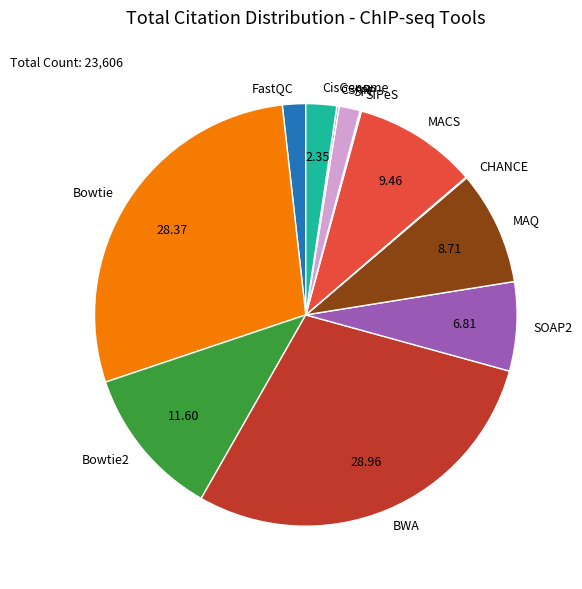

Approximately how many times larger is the value at BWA compared to MACS?

3.1